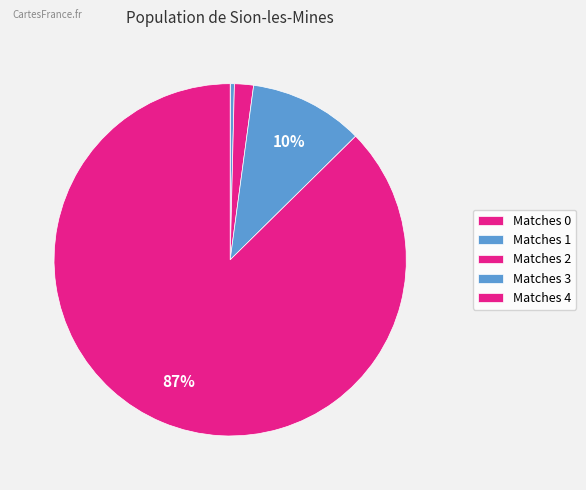

How many slices are in this pie chart?

5